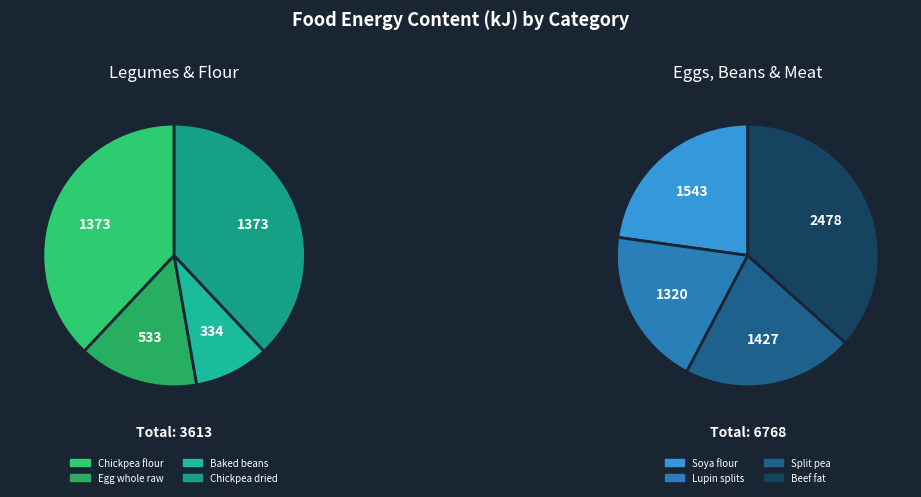

Is it true that Chickpea dried is 1% of the pie?

False